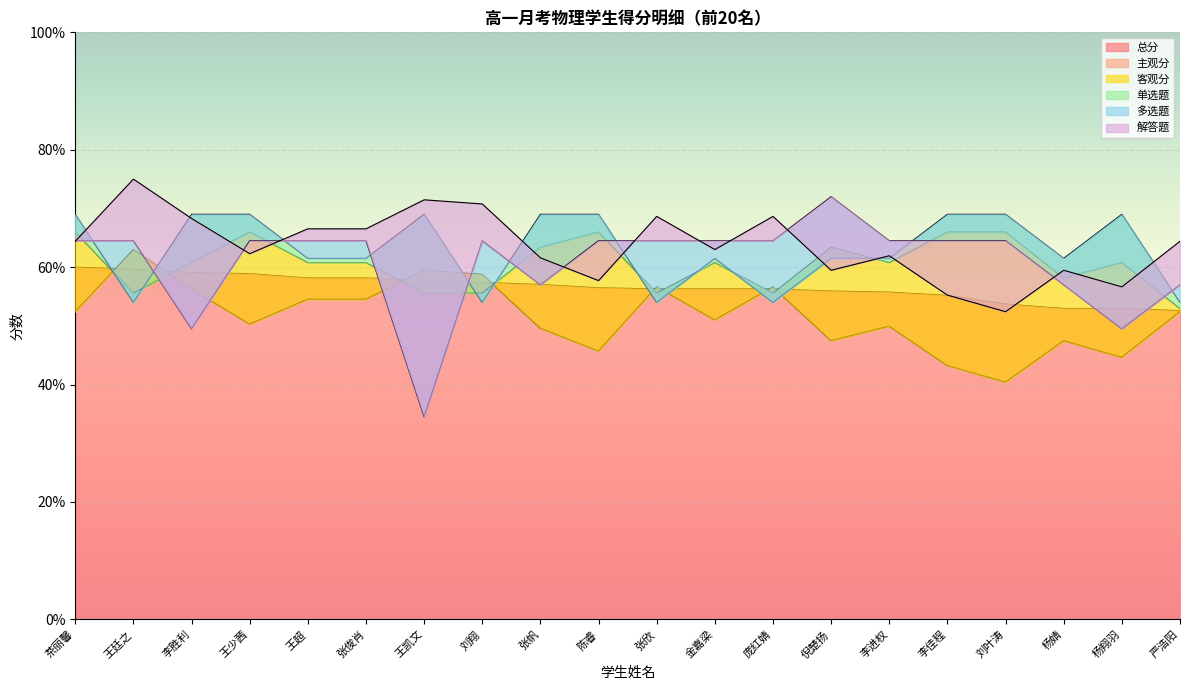

What is the value of the 多选题 point at the 10th from the left?

64.5